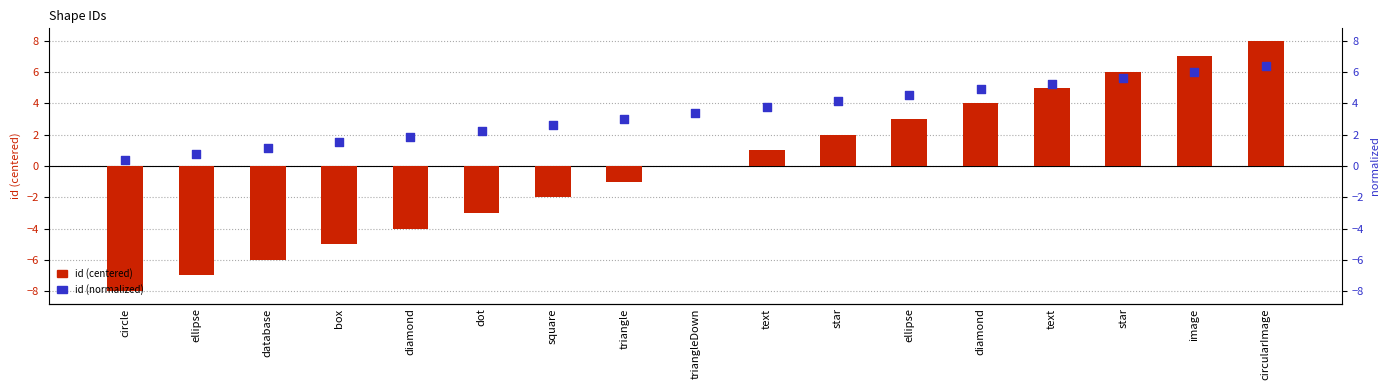

What are all the series names shown in the legend?

id (centered), id (normalized)